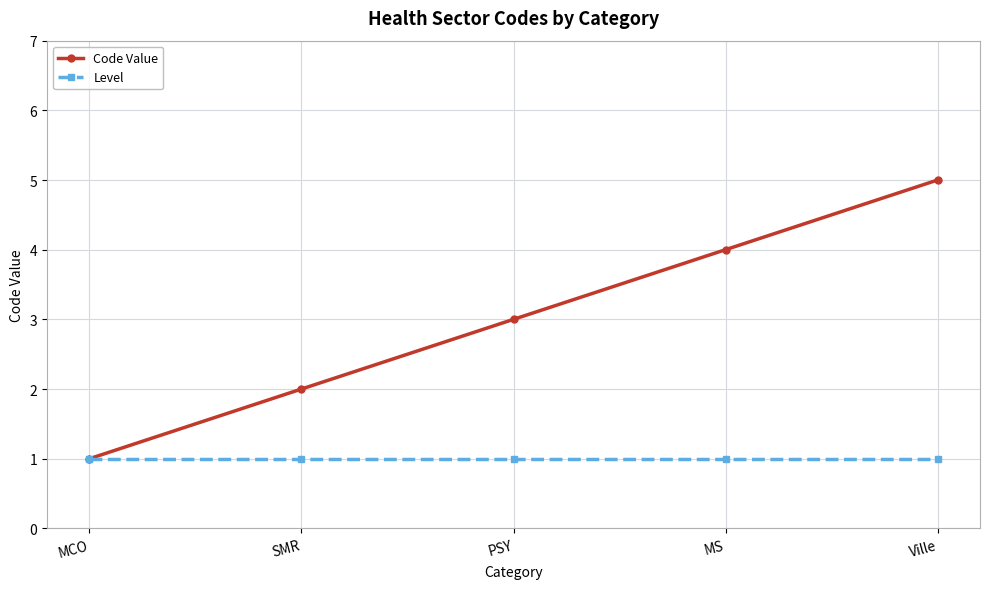

True or false: Level has more than 2 interior local peaks.

False